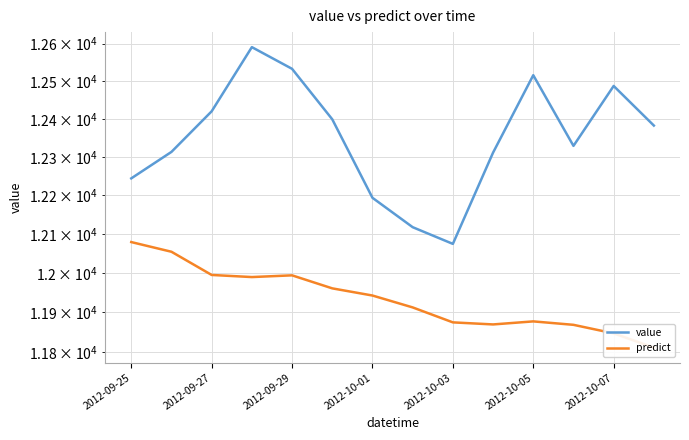

In value, how many points are lower than both neighbors (excluding endpoints)?

2